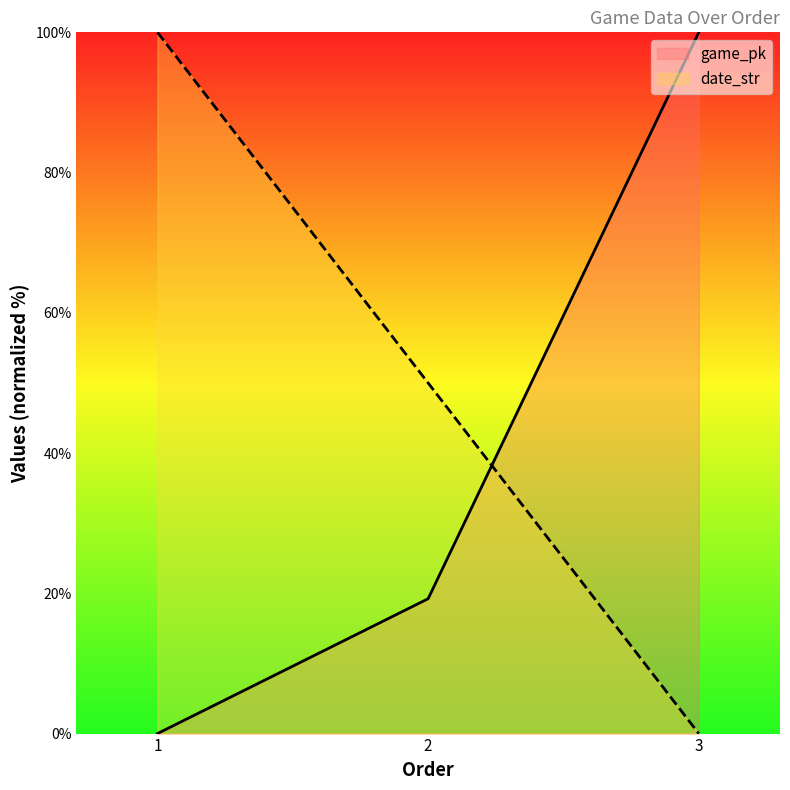

Which series has the largest total across all categories?

date_str